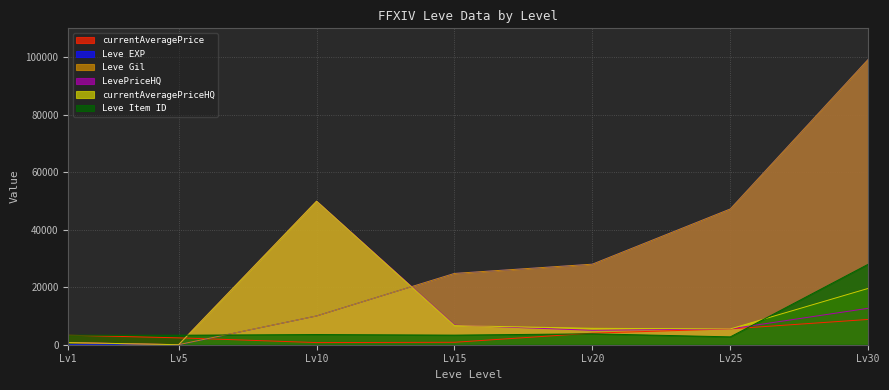

What is the total value across all series at Lv25?

113626.5